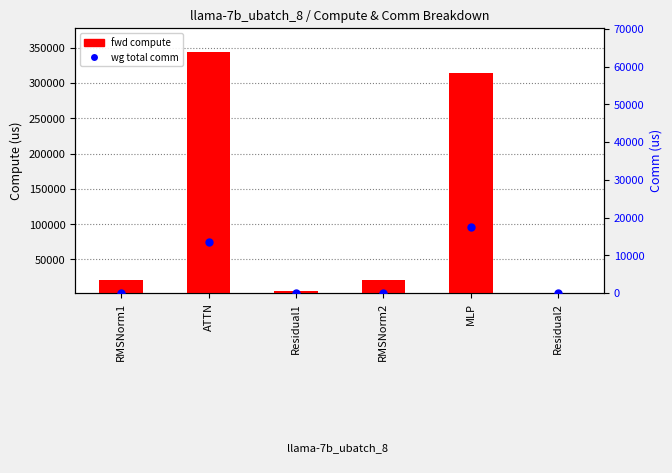

At which category is the sum across all series the highest?

ATTN